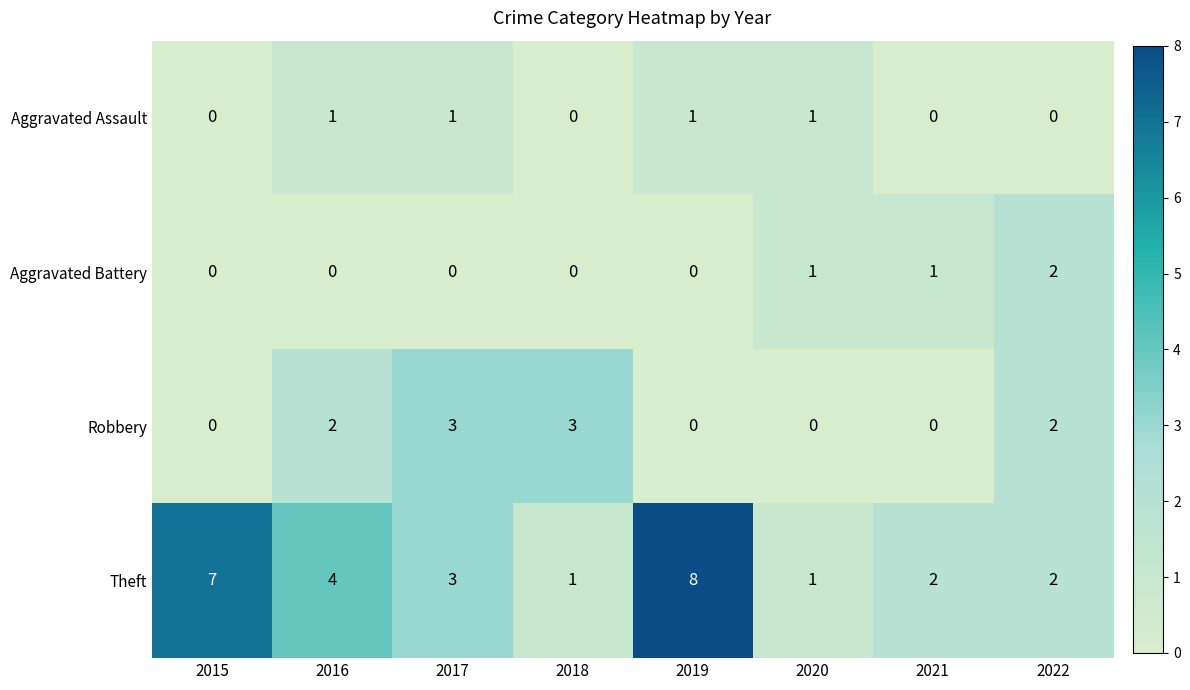

Is it true that Aggravated Battery equals -1 at 2016?

False